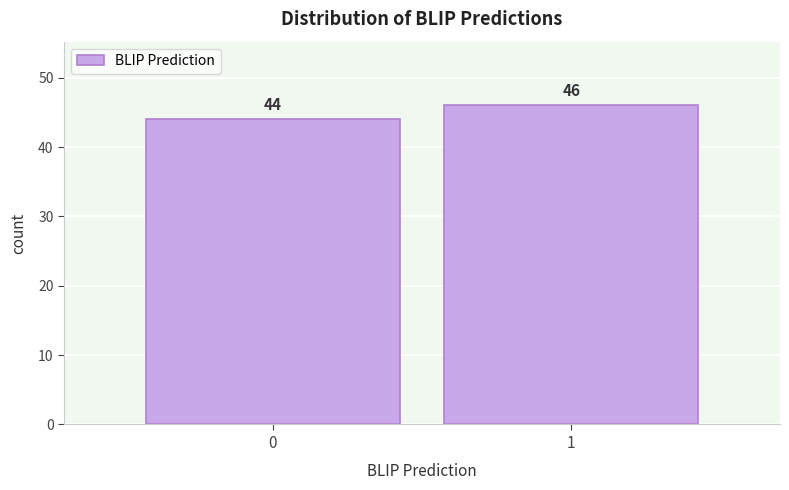

Reading left to right, list all the values displayed in this chart.

44	46